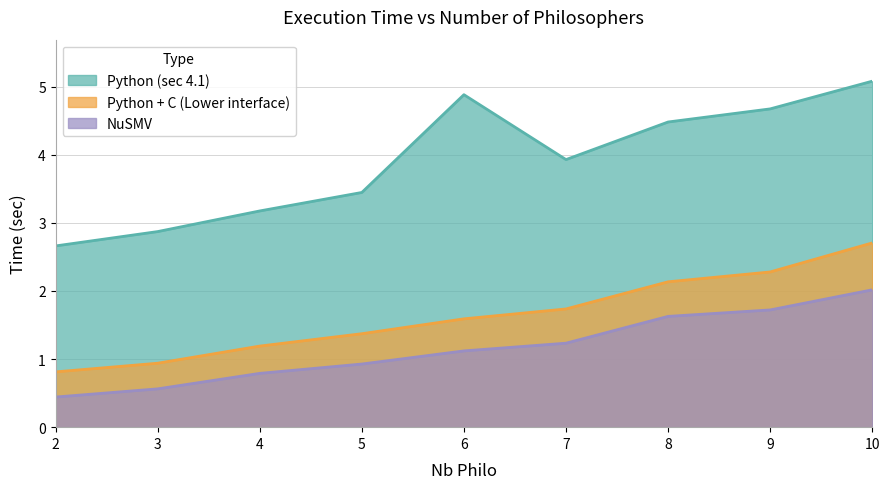

Reading left to right, transcribe all the data shown in this chart.

Python (sec 4.1): 2=2.7	3=2.9	4=3.2	5=3.4	6=4.9	7=3.9	8=4.5	9=4.7	10=5.1
Python + C (Lower interface): 2=0.8	3=0.9	4=1.2	5=1.4	6=1.6	7=1.7	8=2.1	9=2.3	10=2.7
NuSMV: 2=0.4	3=0.6	4=0.8	5=0.9	6=1.1	7=1.2	8=1.6	9=1.7	10=2.0